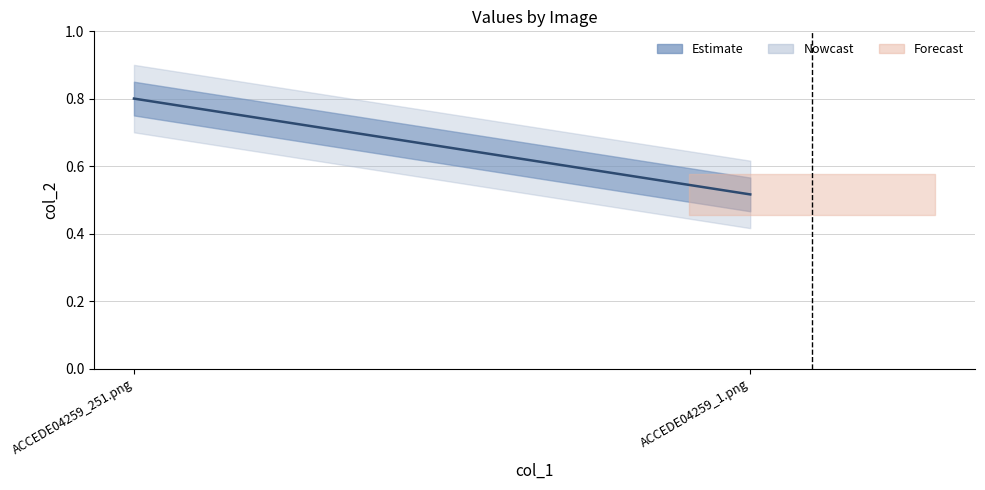

Between ACCEDE04259_251.png and ACCEDE04259_1.png, which is larger?

ACCEDE04259_251.png